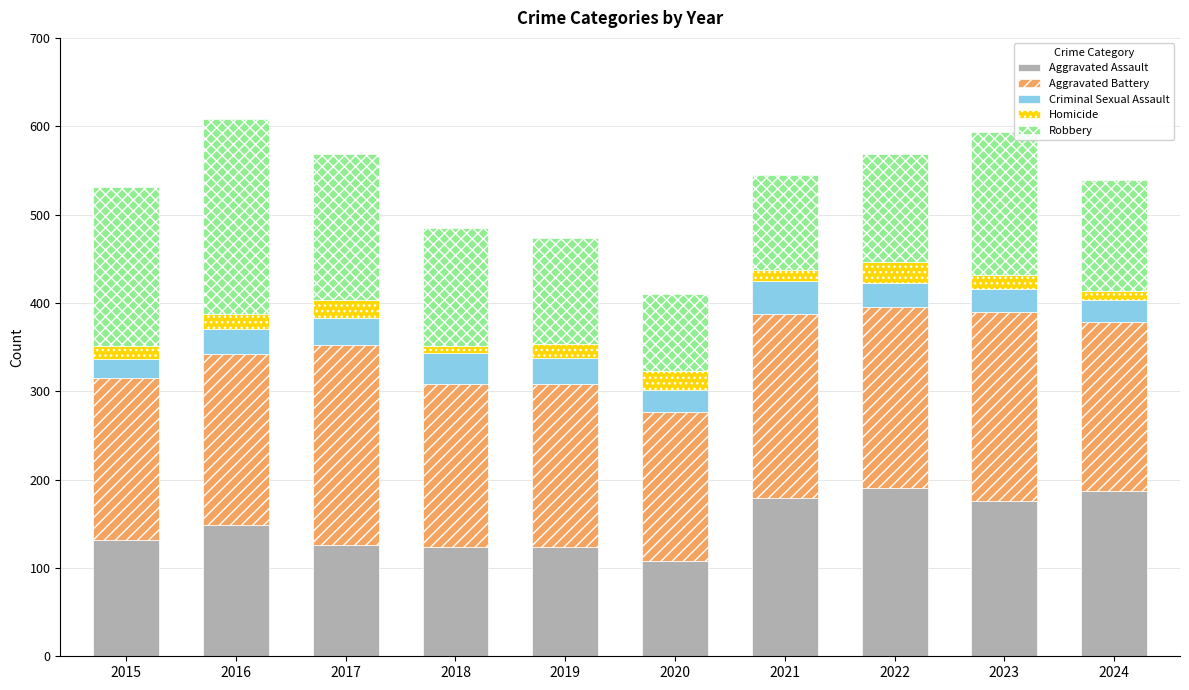

What is the sum of all Aggravated Assault values?

1495